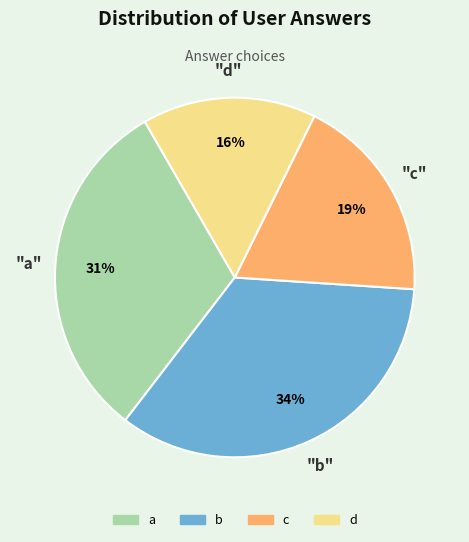

Count the number of slices in the pie.

4